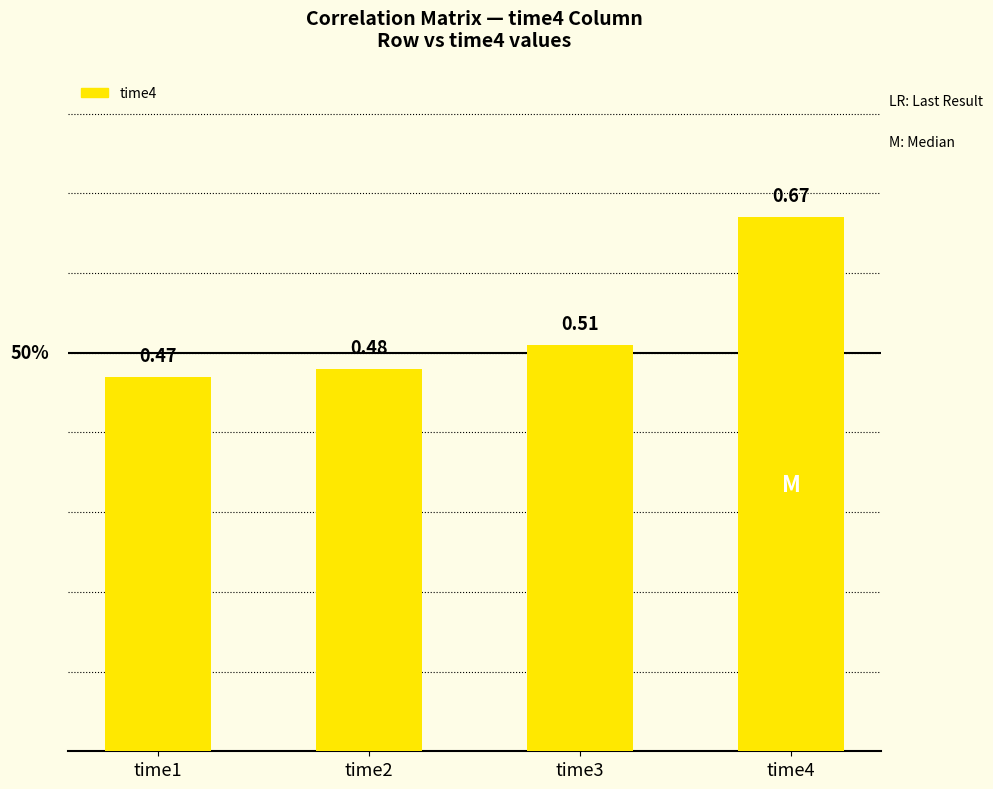

List the labels in order of value, smallest first.

time1, time2, time3, time4